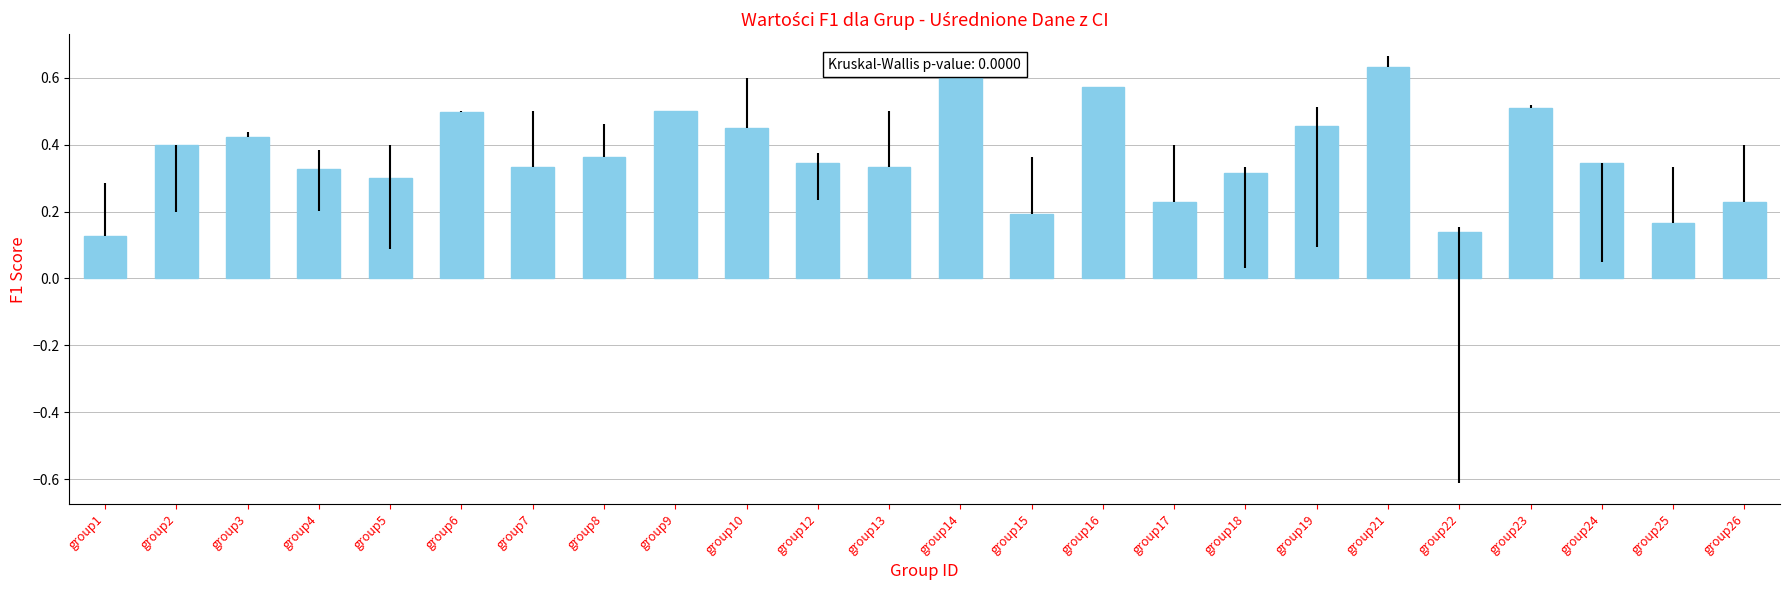

What is the change in value from group14 to group26?

-0.4